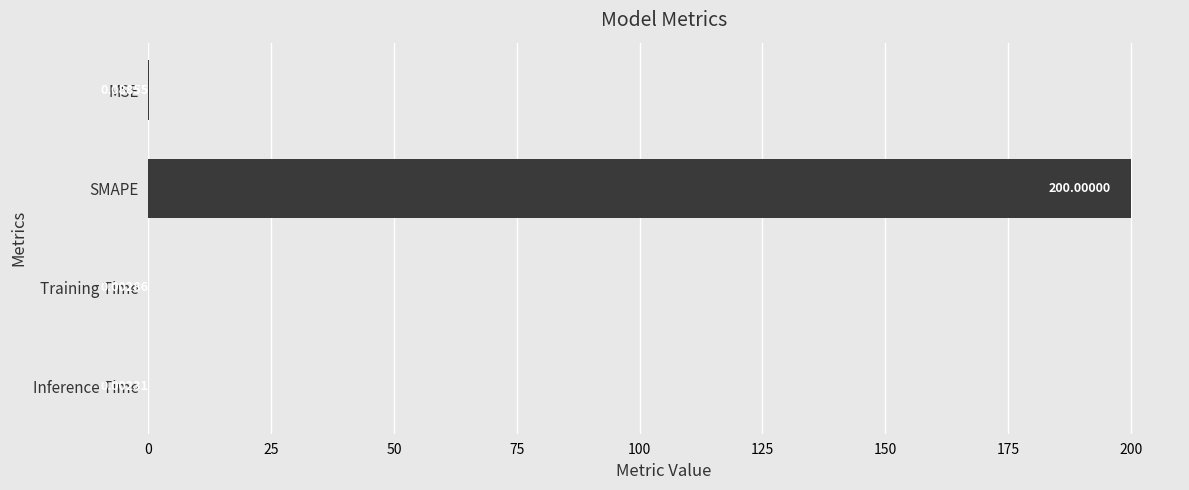

Are the bars grouped side by side (vs. stacked)?

No